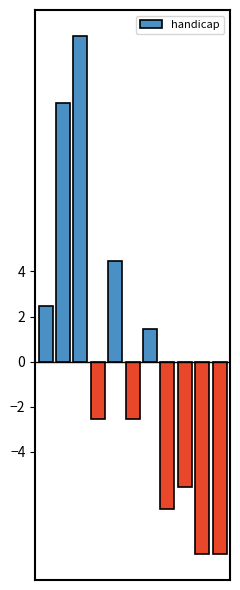

Reading right to left, what are all the values shown in this chart?

-8.5	-8.5	-5.5	-6.5	1.5	-2.5	4.5	-2.5	14.5	11.5	2.5